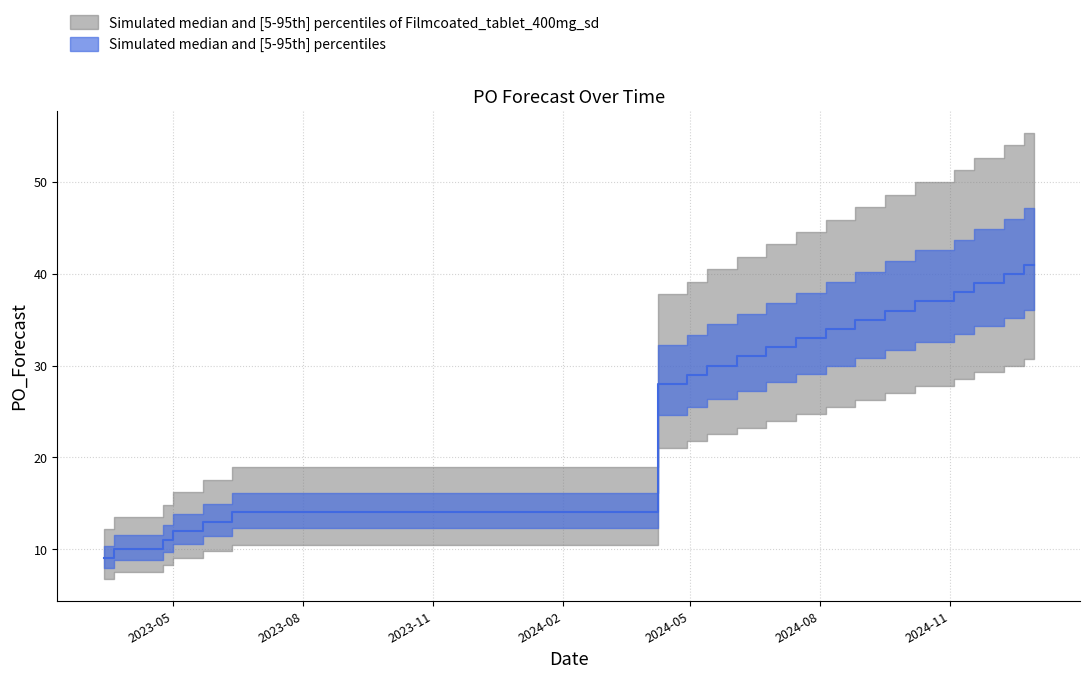

How many data points does each series have?

40